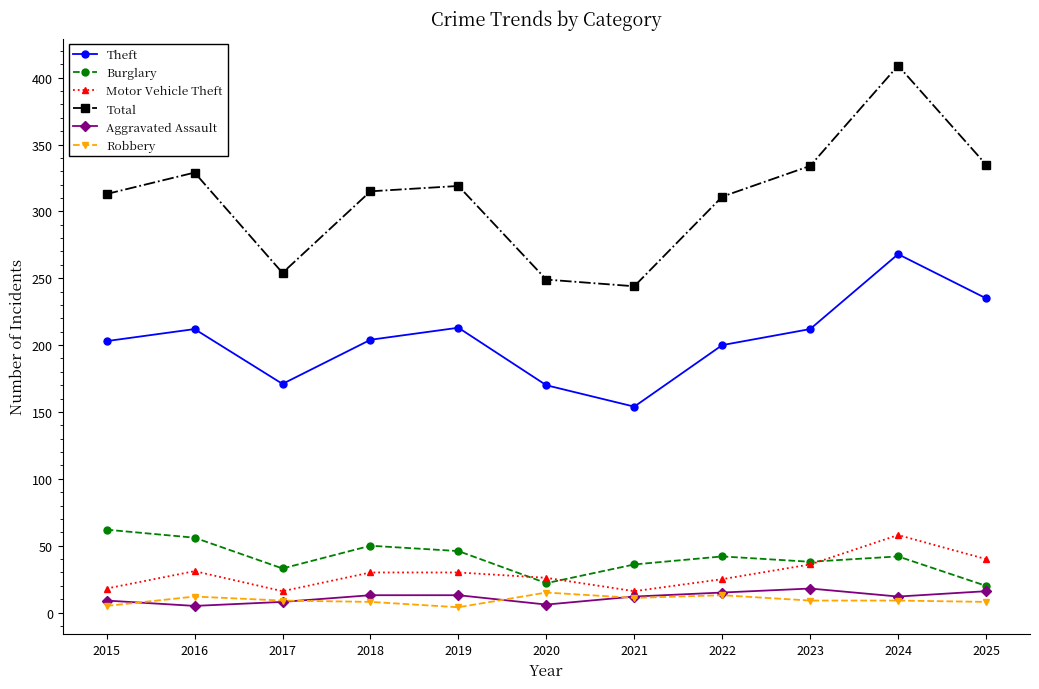

At which category does the chart reach its peak across all series?

2024